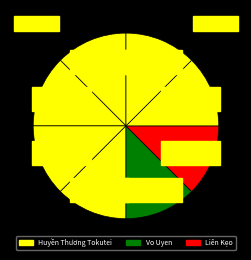

Count the number of slices in the pie.

8